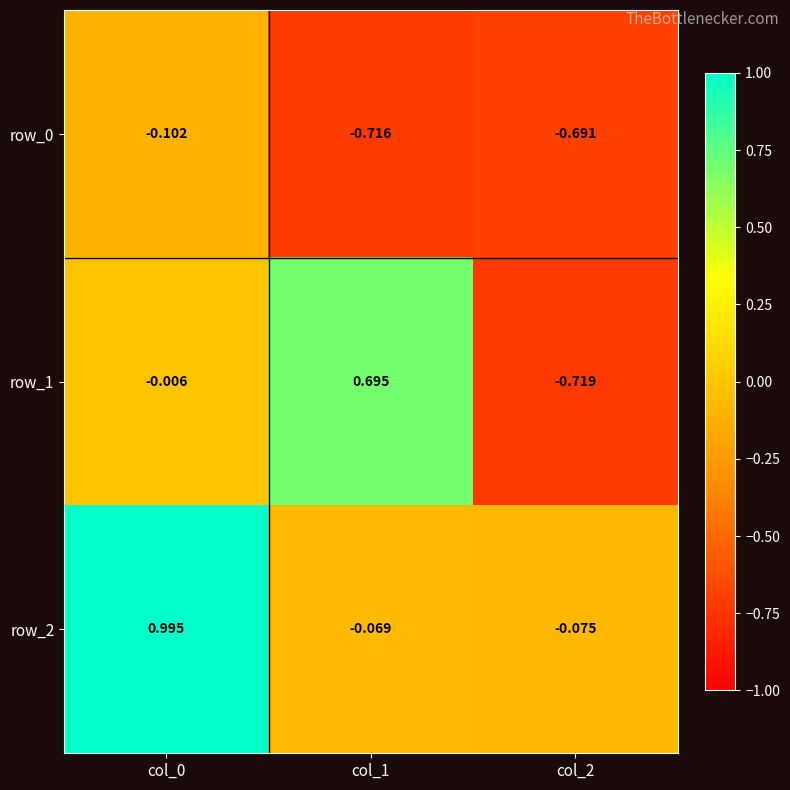

Is the value of row_0 at col_0 greater than the value of row_2 at col_1?

No